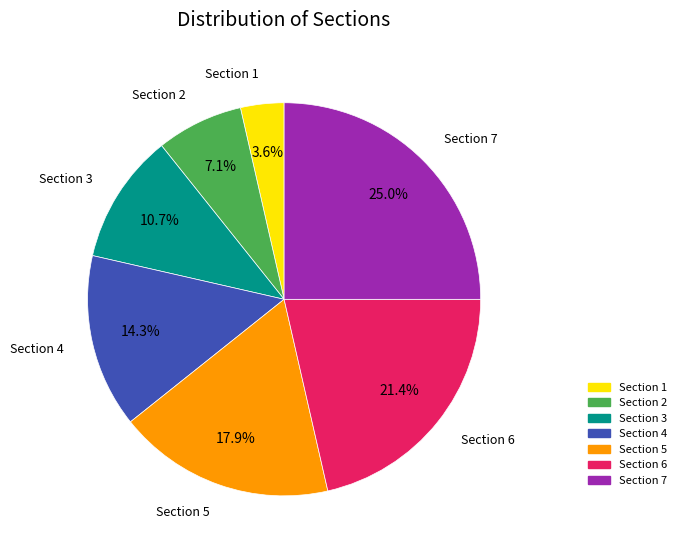

How many segments does this pie chart have?

7